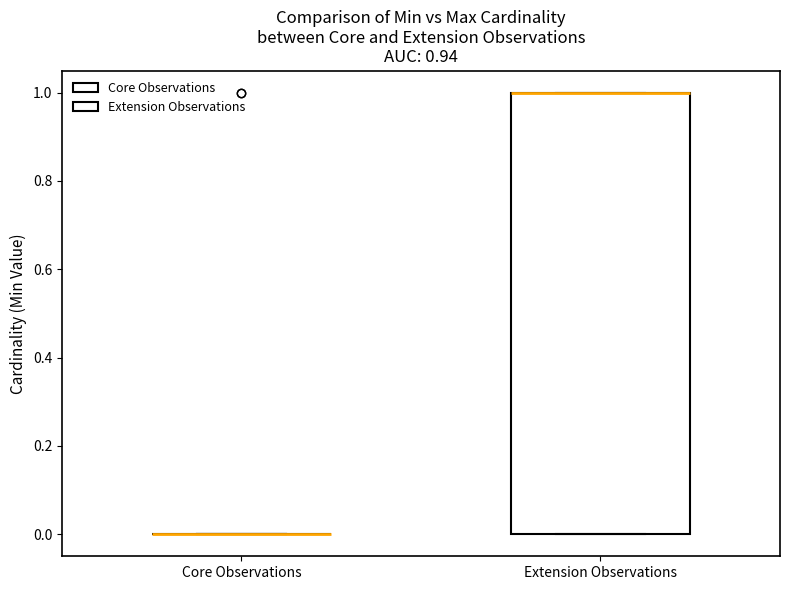

Reading left to right, read every box against the y-axis: the position of its median line, the range the box covers, and the ends of its whiskers. The values are not printed on the chart, so give them approximately, as read against the axis.

Core Observations: box collapsed to a line at 0, whiskers 0 to 0
Extension Observations: median 1 (drawn on the box's upper edge), box 0 to 1, whiskers 0 to 1